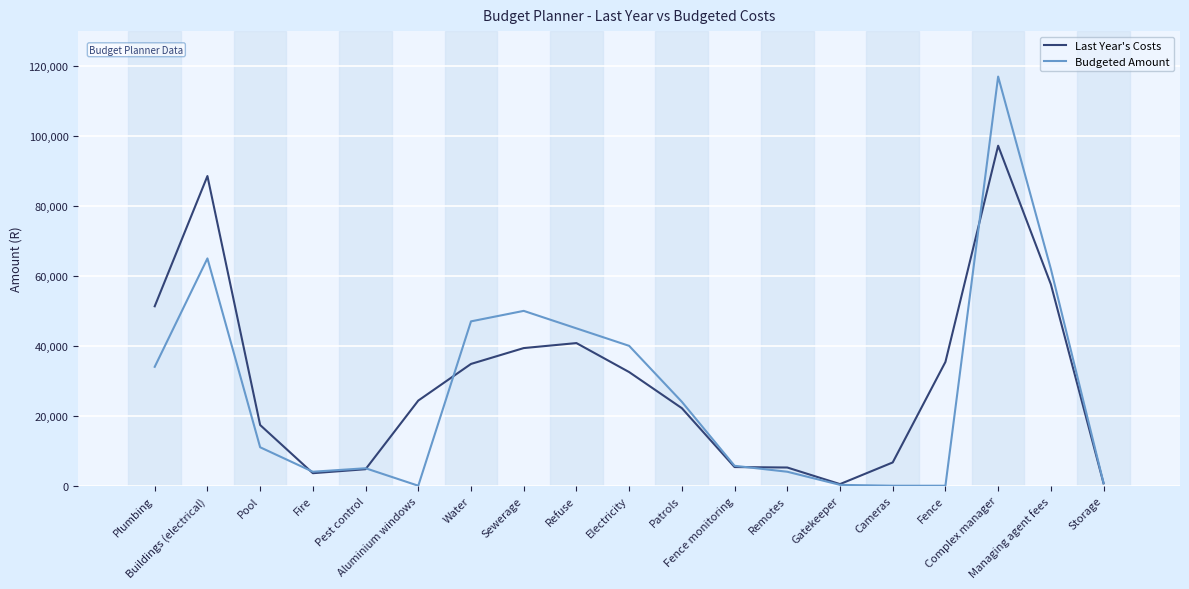

Which series has the largest range (max minus min)?

Budgeted Amount